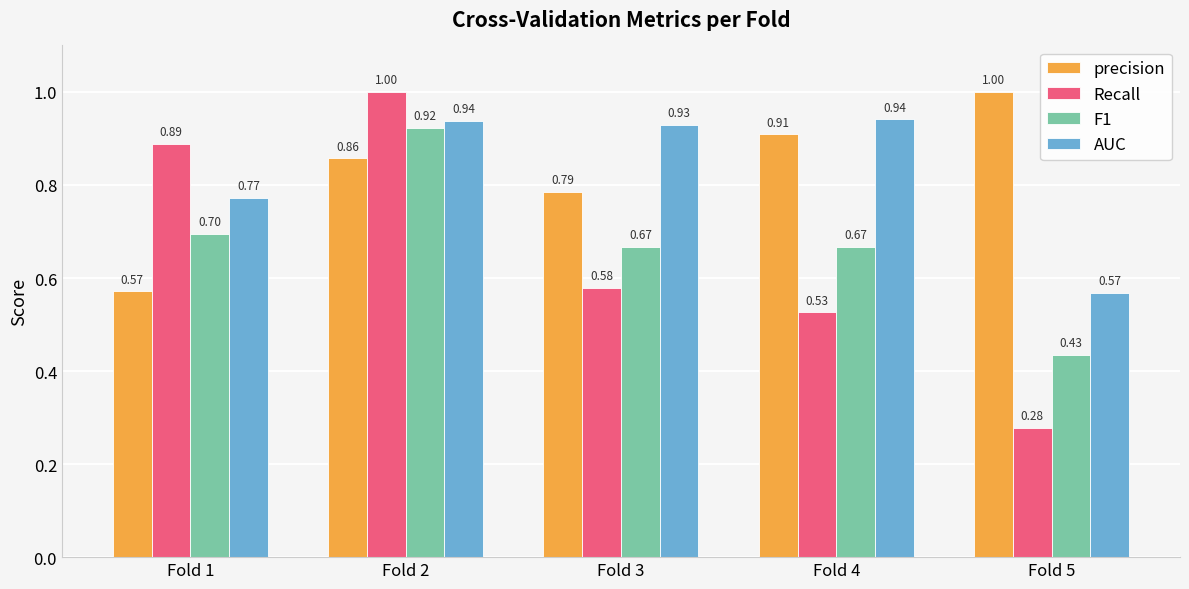

What is the sum of the Recall values at Fold 2 and Fold 4?

1.5